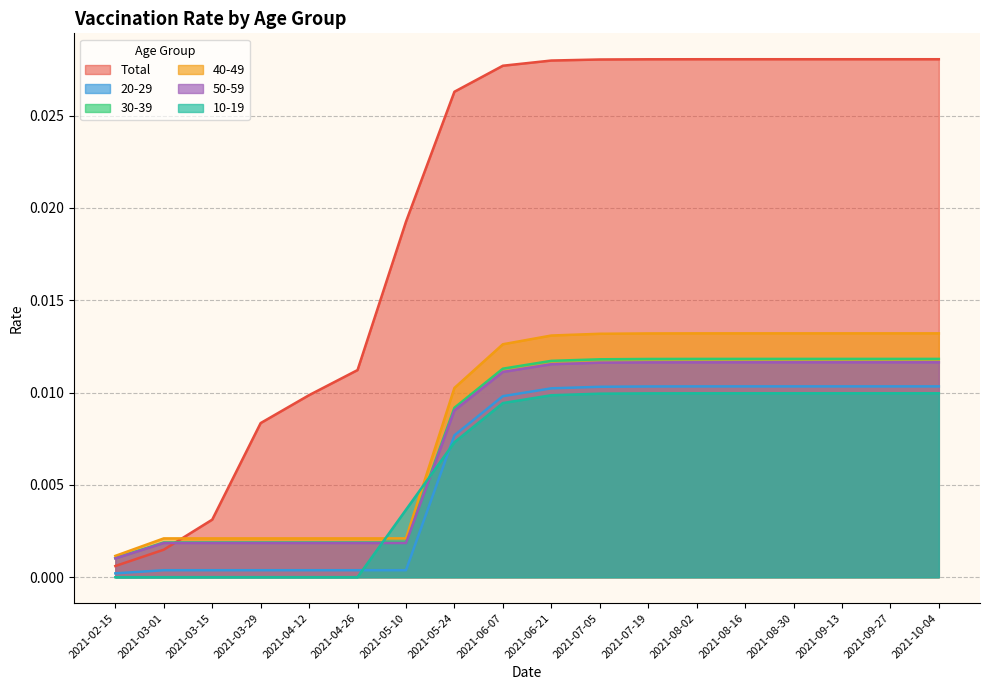

True or false: Total and 20-29 intersect in this chart.

False